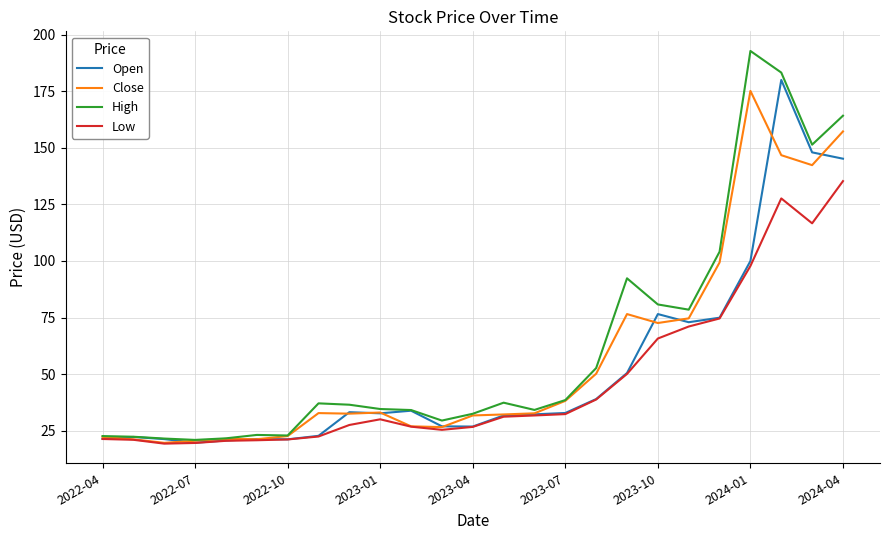

What is the minimum value shown in the chart?

19.3